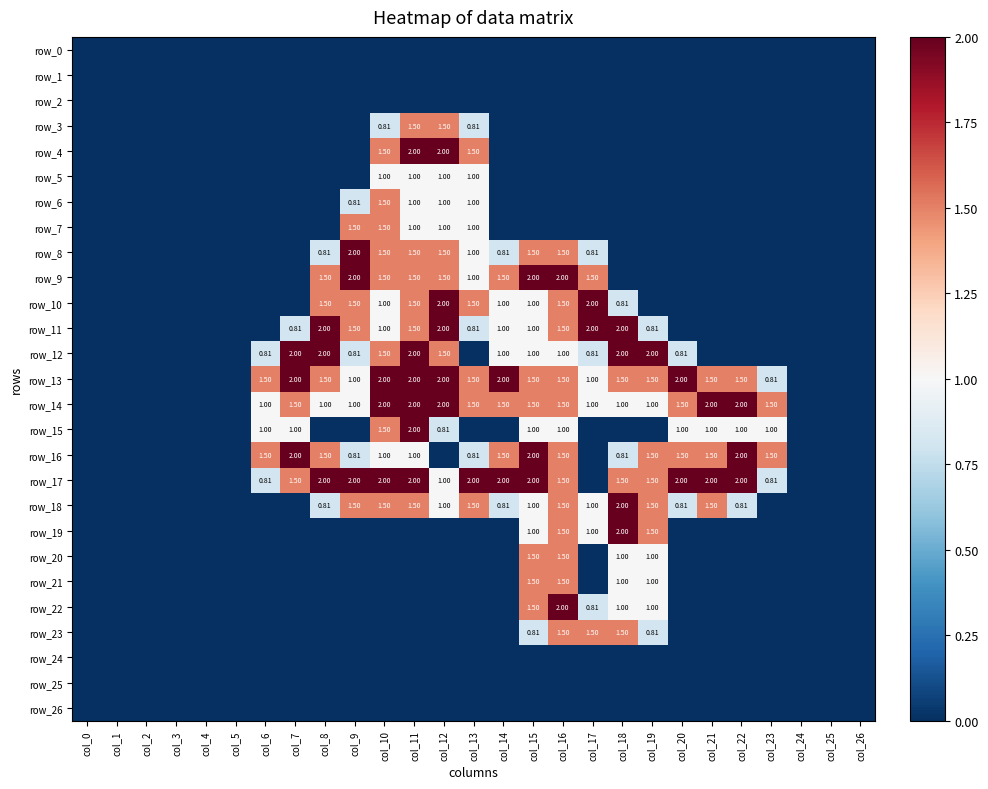

The value of row_3 at col_23 is -1.0. True or false?

False